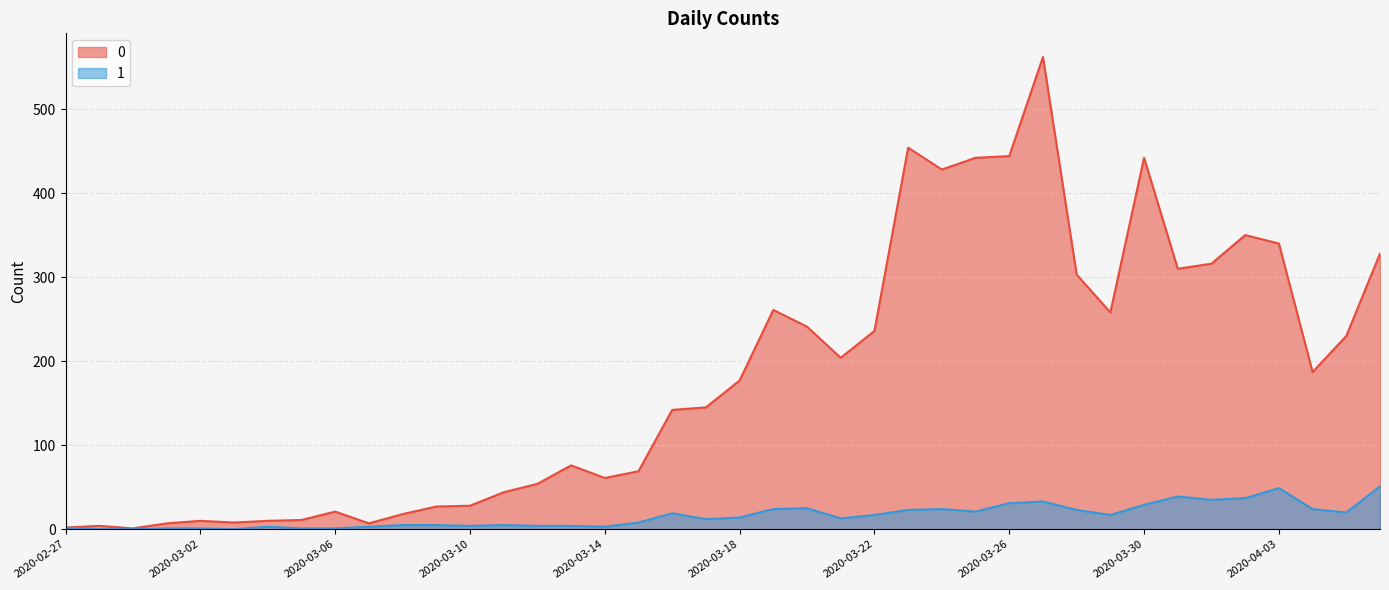

How many data points in 0 are less than 177?

20